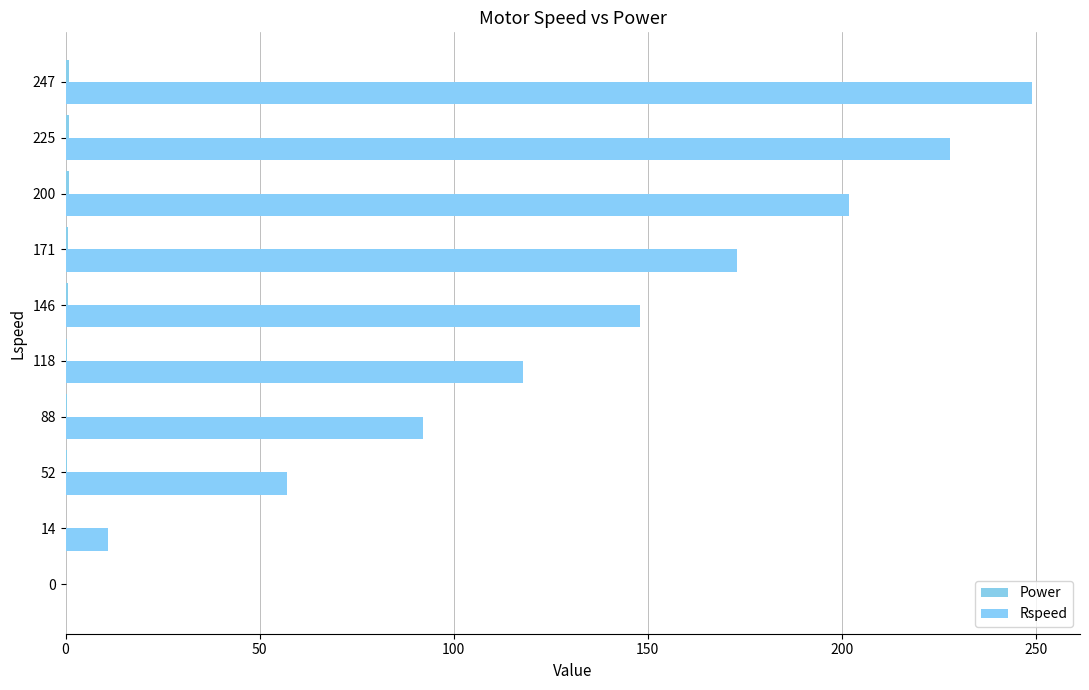

At which category is the sum across all series the highest?

247